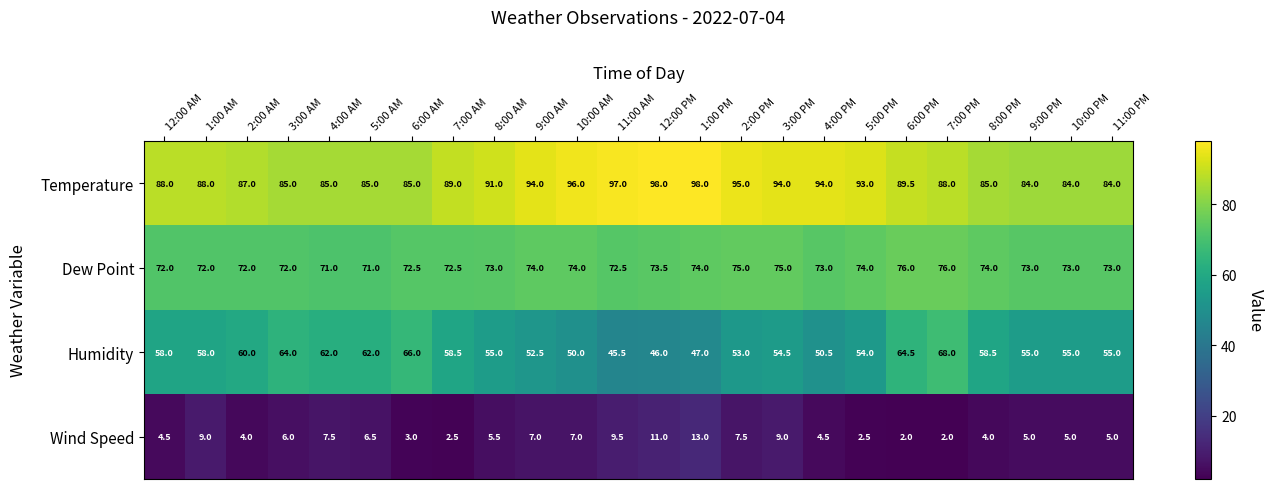

The value of Humidity at 4:00 AM is 62.0. True or false?

True